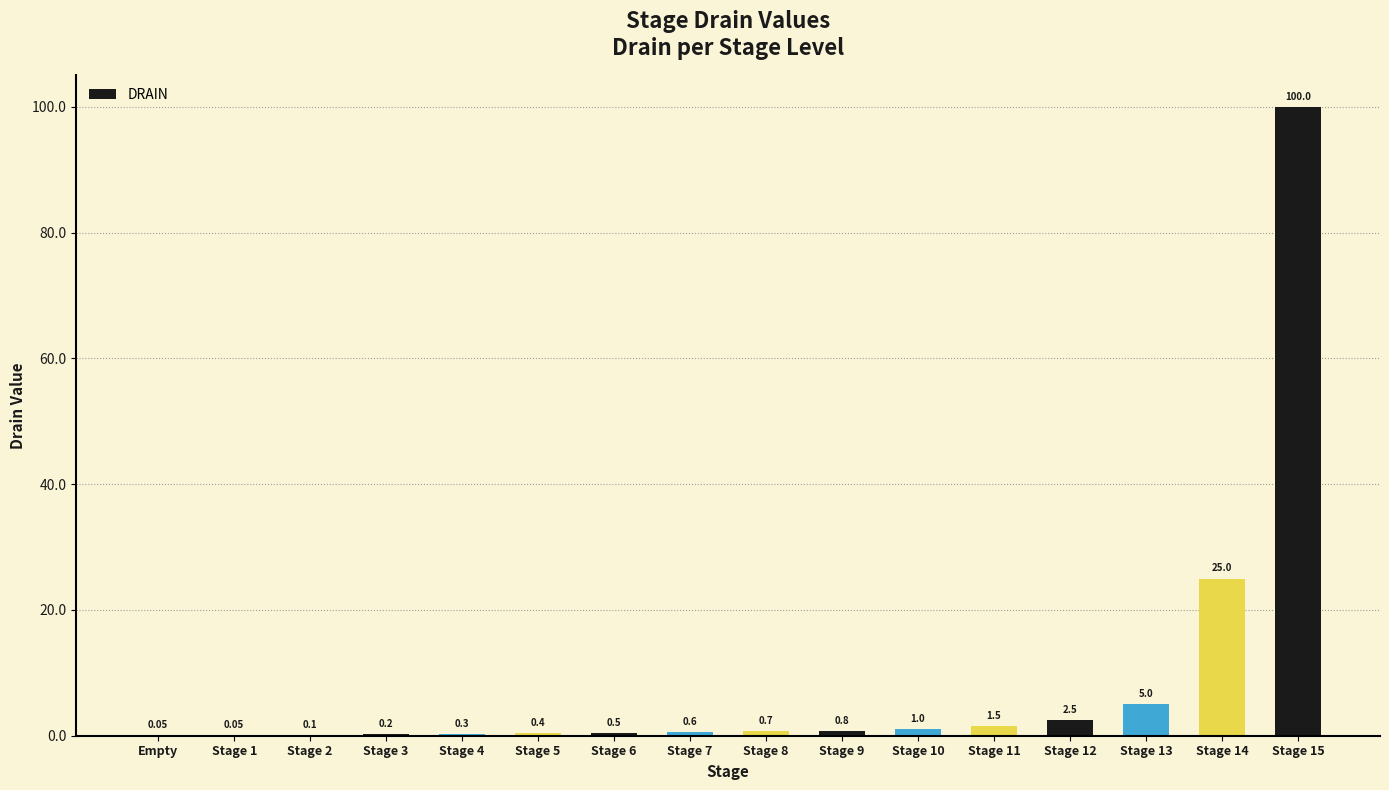

What is the change in value from Stage 8 to Stage 15?

+99.3